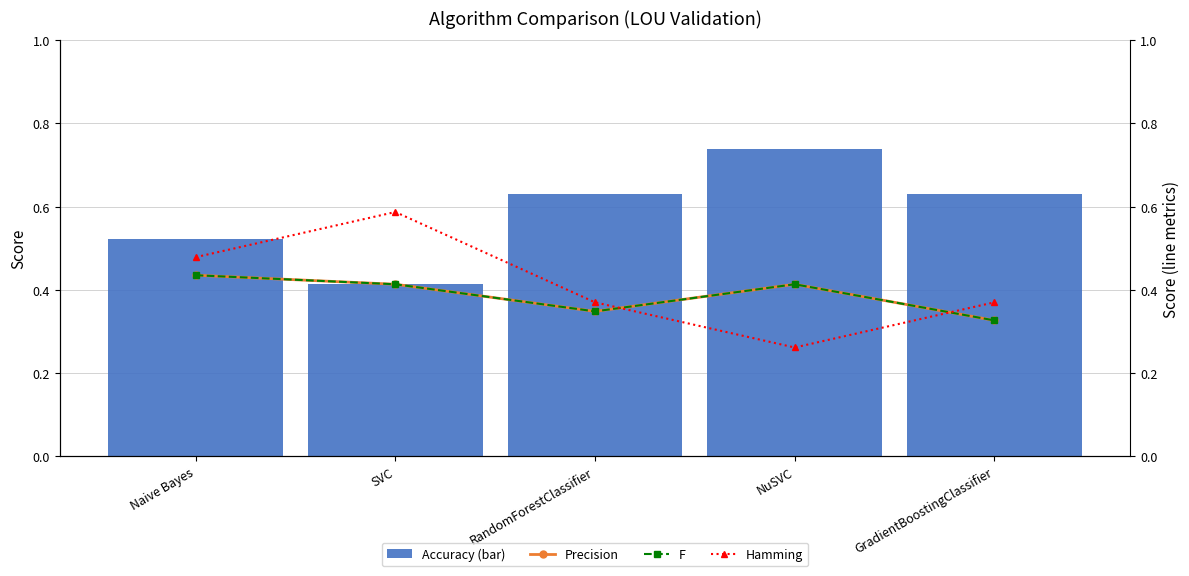

Is it true that Hamming equals 0.2 at RandomForestClassifier?

False